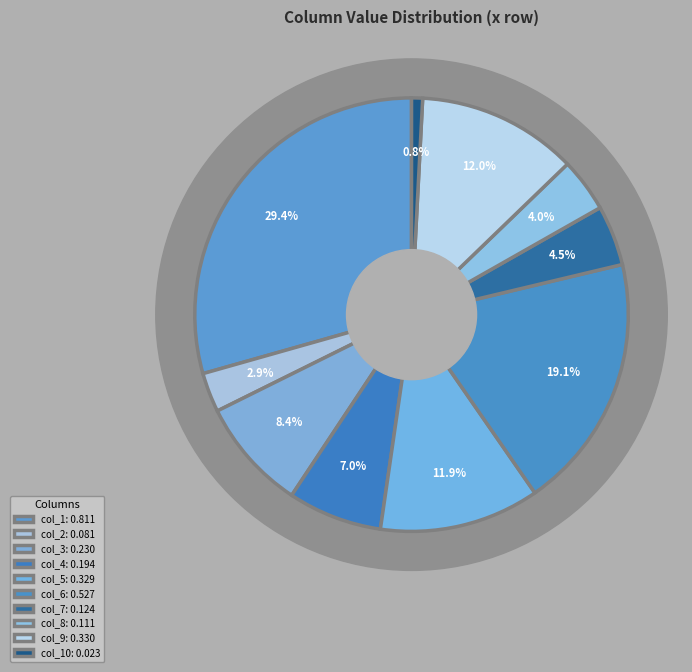

What percentage is NOT represented by col_9?

88.0%